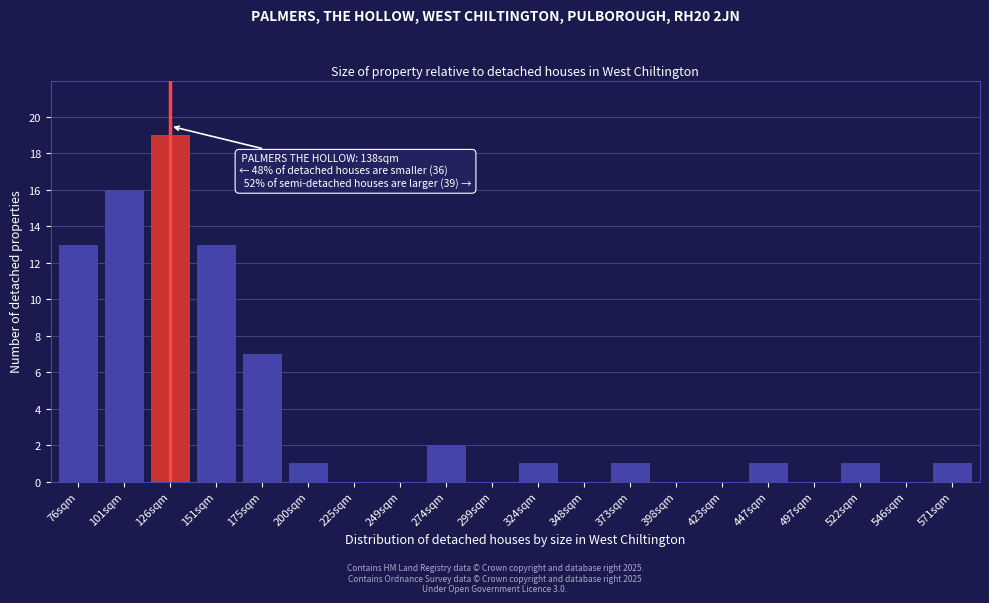

Reading left to right, list all the values displayed in this chart.

76sqm=13	101sqm=16	126sqm=19	151sqm=13	175sqm=7	200sqm=1	225sqm=0	249sqm=0	274sqm=2	299sqm=0	324sqm=1	348sqm=0	373sqm=1	398sqm=0	423sqm=0	447sqm=1	497sqm=0	522sqm=1	546sqm=0	571sqm=1